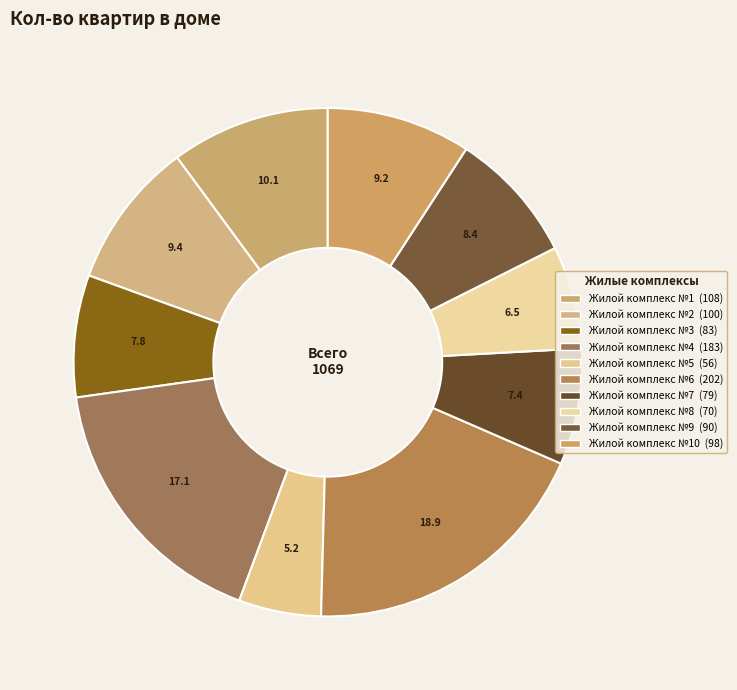

How many segments does this pie chart have?

10